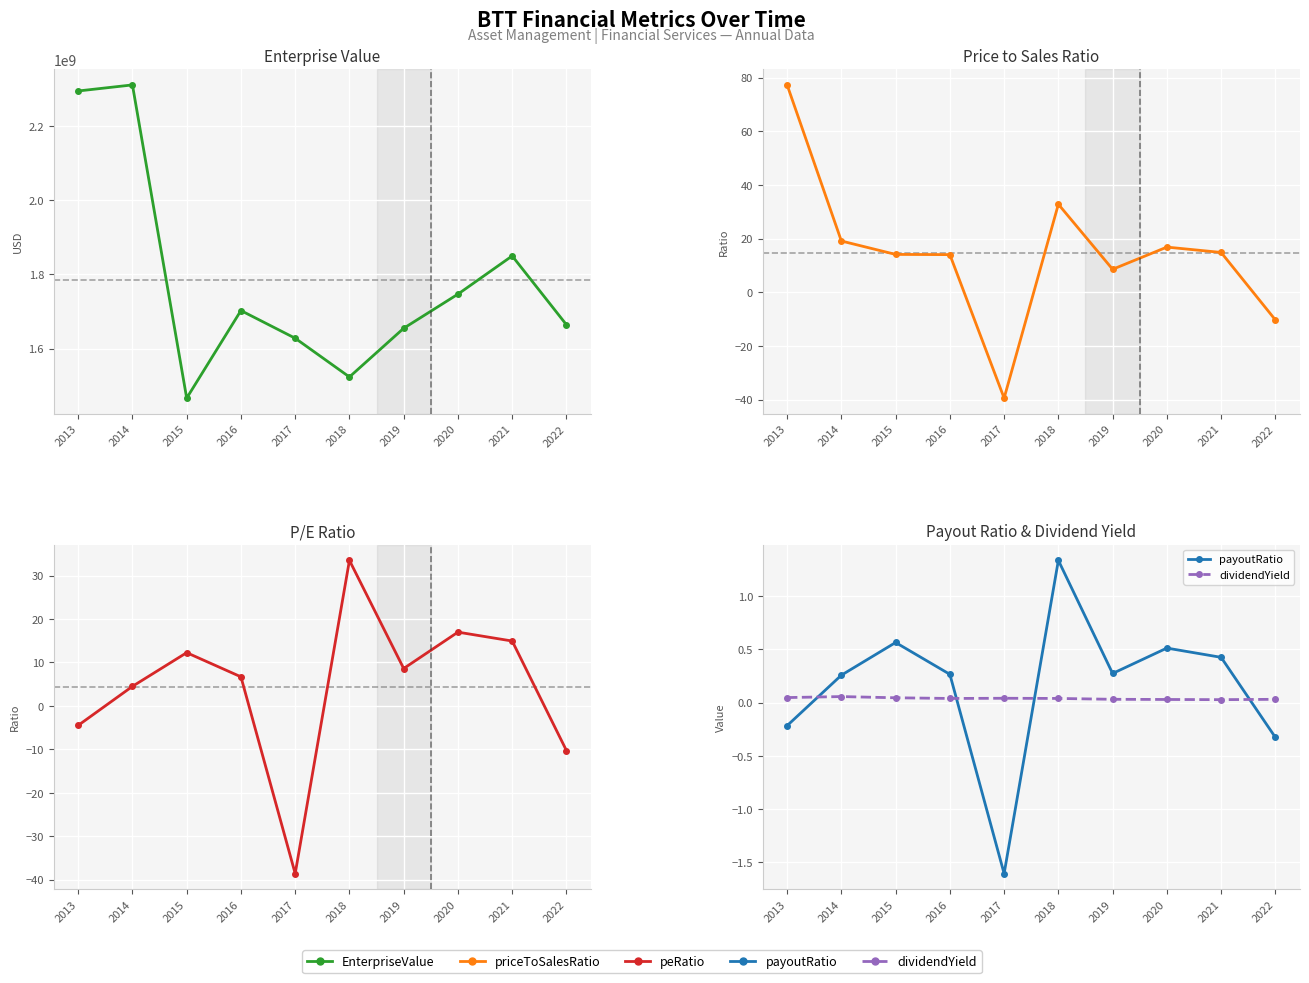

What is the value of the payoutRatio point at the 8th from the left?

0.5